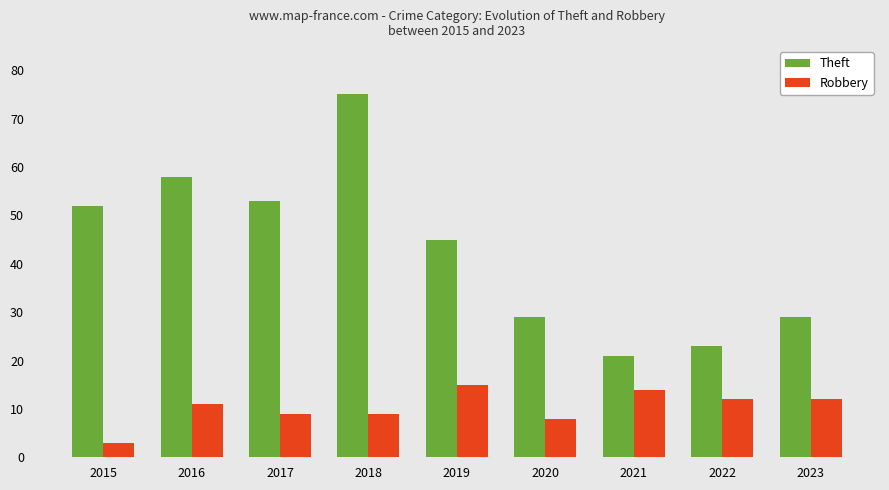

Which series changed the most between 2019 and 2023?

Theft